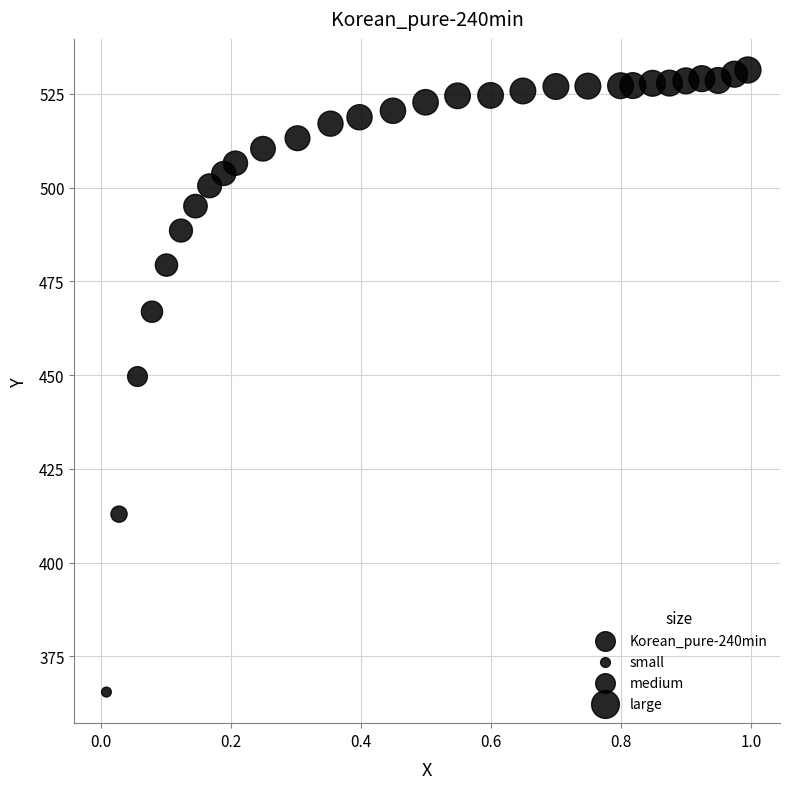

What is the range of X values (max minus min)?

1.0